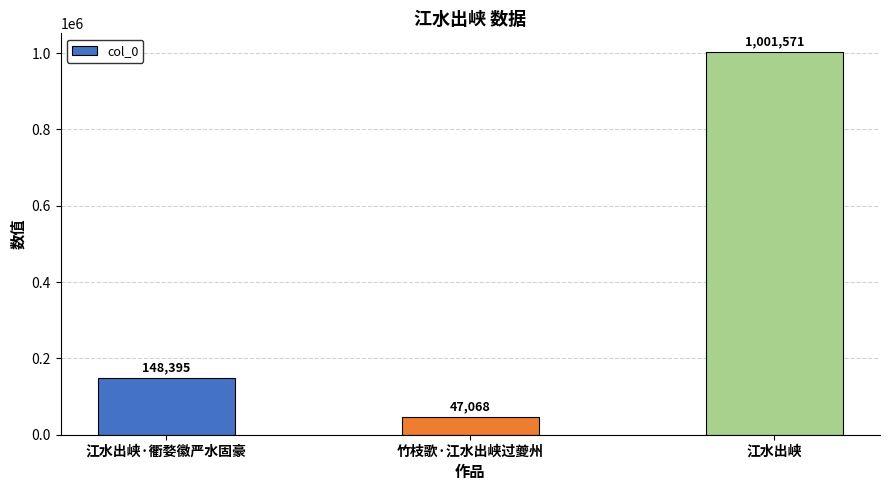

Between 竹枝歌·江水出峡过夔州 and 江水出峡, which is larger?

江水出峡